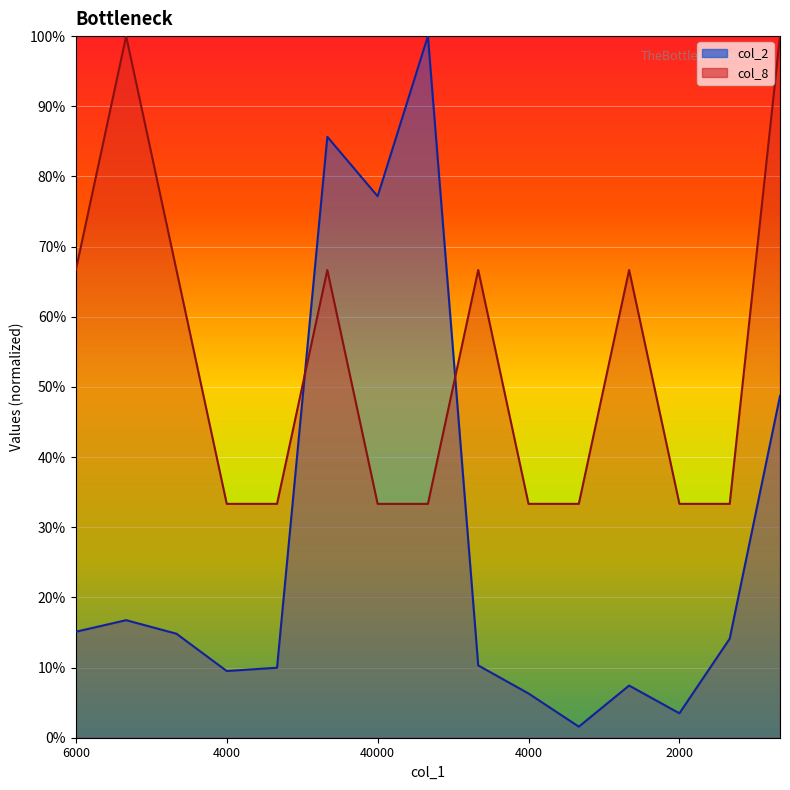

What is the sum of the col_2 values at 14 and 13?

0.6